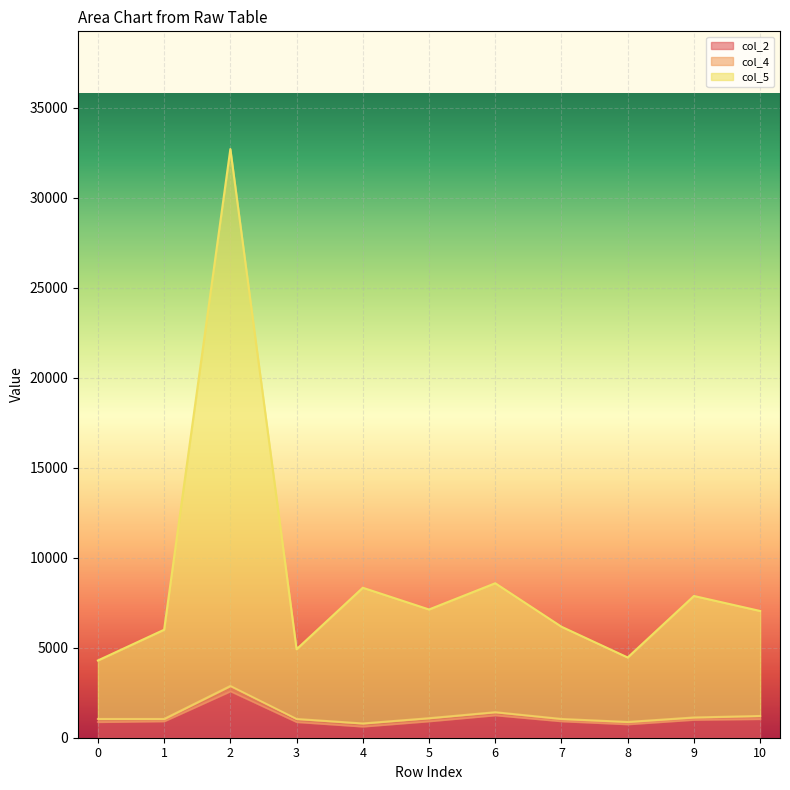

Rank the categories by col_5 value from highest to lowest.

2, 6, 4, 9, 5, 10, 7, 1, 3, 8, 0